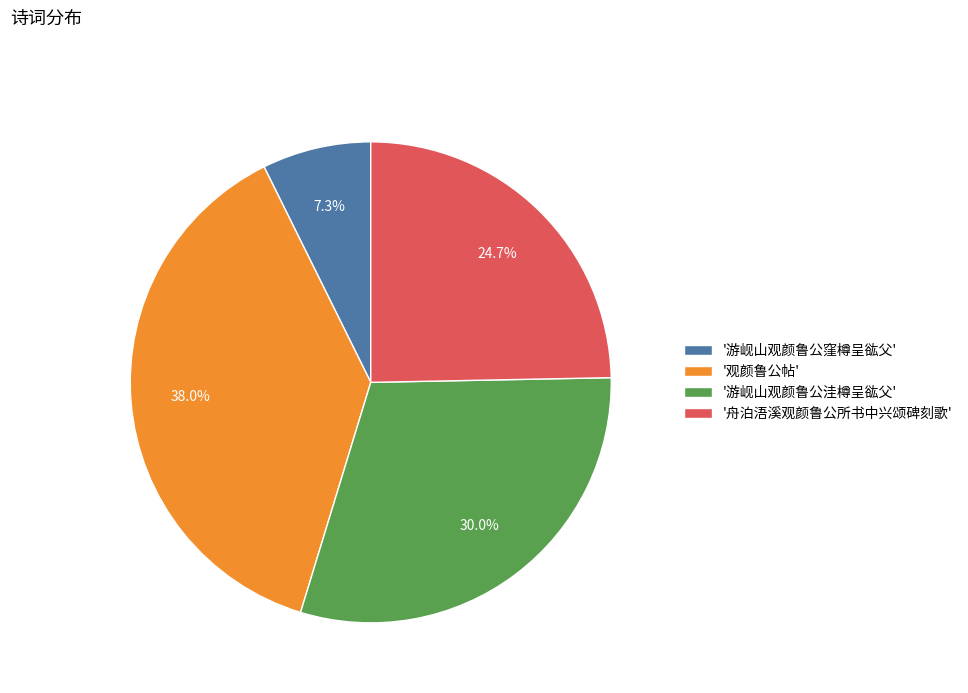

Rank the categories by value from lowest to highest.

'游岘山观颜鲁公窪樽呈谹父', '舟泊浯溪观颜鲁公所书中兴颂碑刻歌', '游岘山观颜鲁公洼樽呈谹父', '观颜鲁公帖'